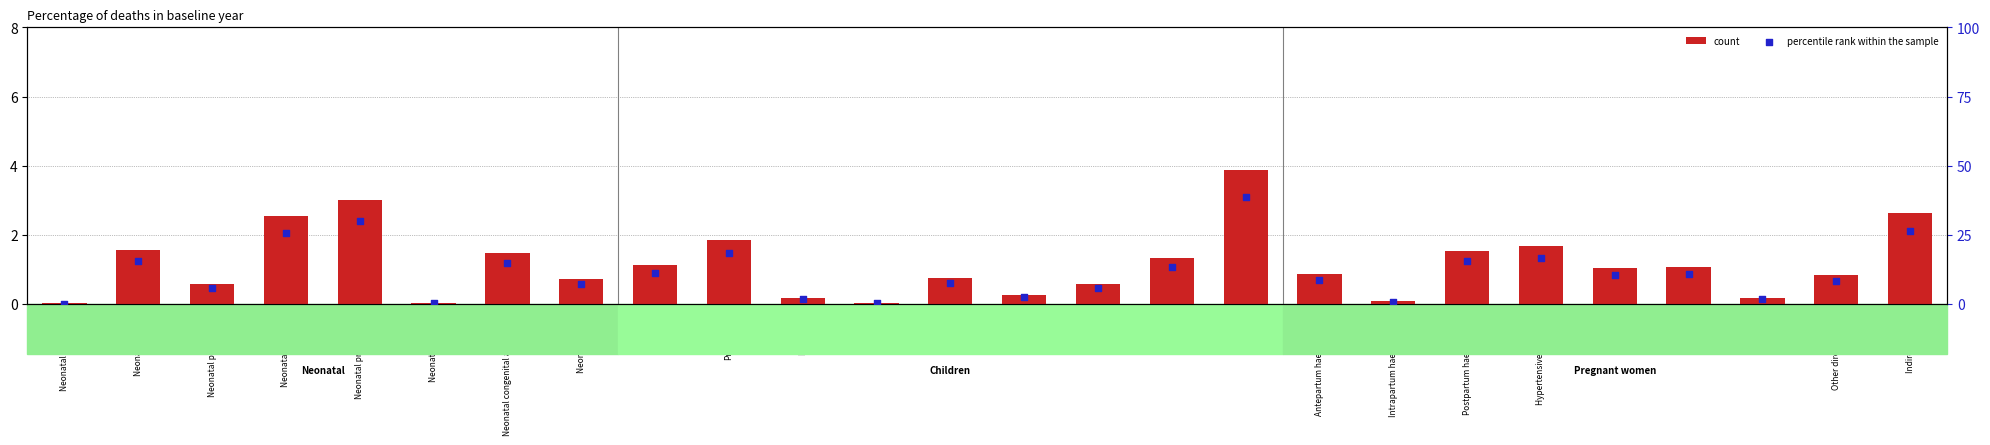

What are all the series names shown in the legend?

count, percentile rank within the sample